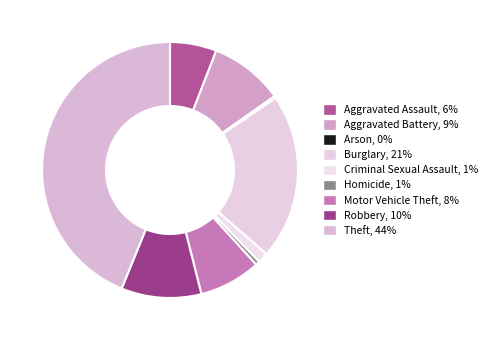

How many segments does this pie chart have?

9